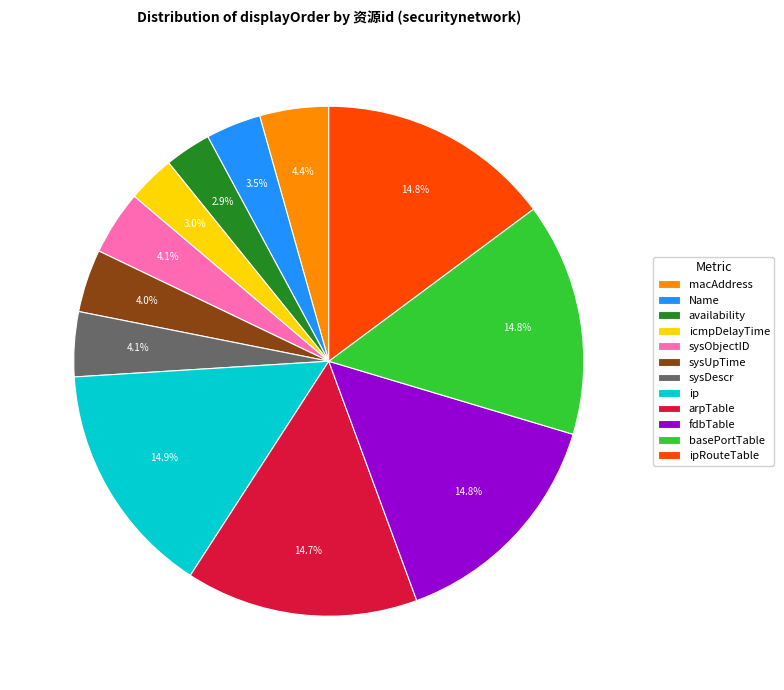

What percentage is NOT represented by macAddress?

95.6%